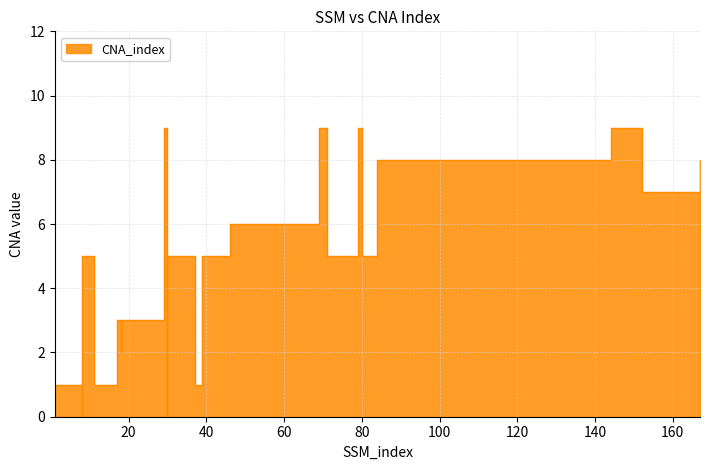

Between 17 and 80, which is larger?

80